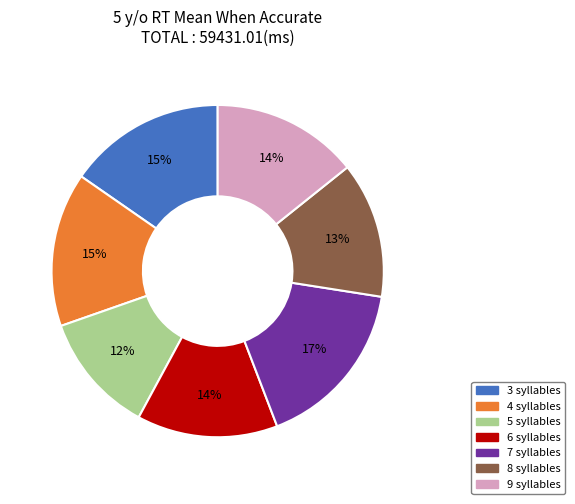

Does any single category account for the majority?

No